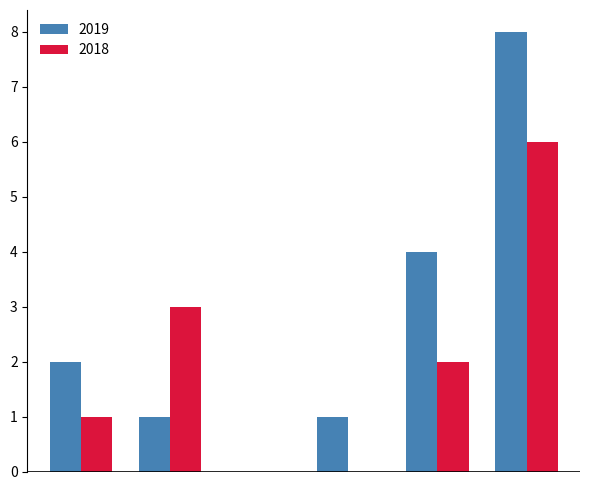

How many groups of bars are there?

6